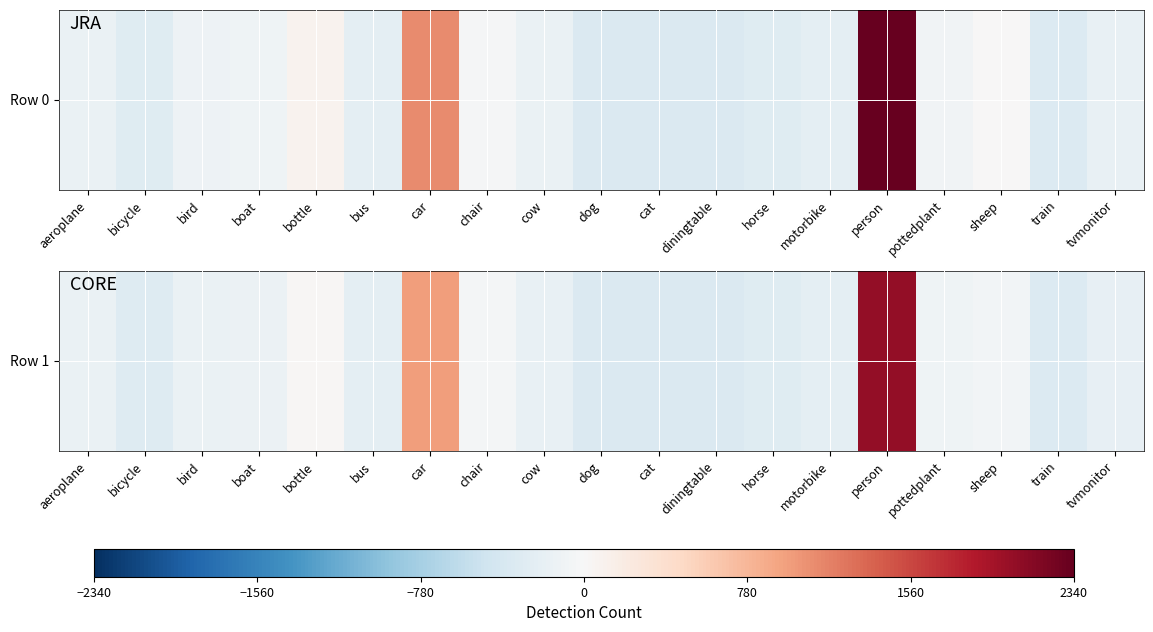

Reading right to left, list all the values displayed in this chart.

tvmonitor=-187.6	train=-315.6	sheep=-62.6	pottedplant=-109.6	person=2059.4	motorbike=-233.6	horse=-290.6	diningtable=-339.6	cat=-339.6	dog=-339.6	cow=-173.6	chair=-52.6	car=970.4	bus=-230.6	bottle=30.4	boat=-128.6	bird=-151.6	bicycle=-305.6	aeroplane=-156.6